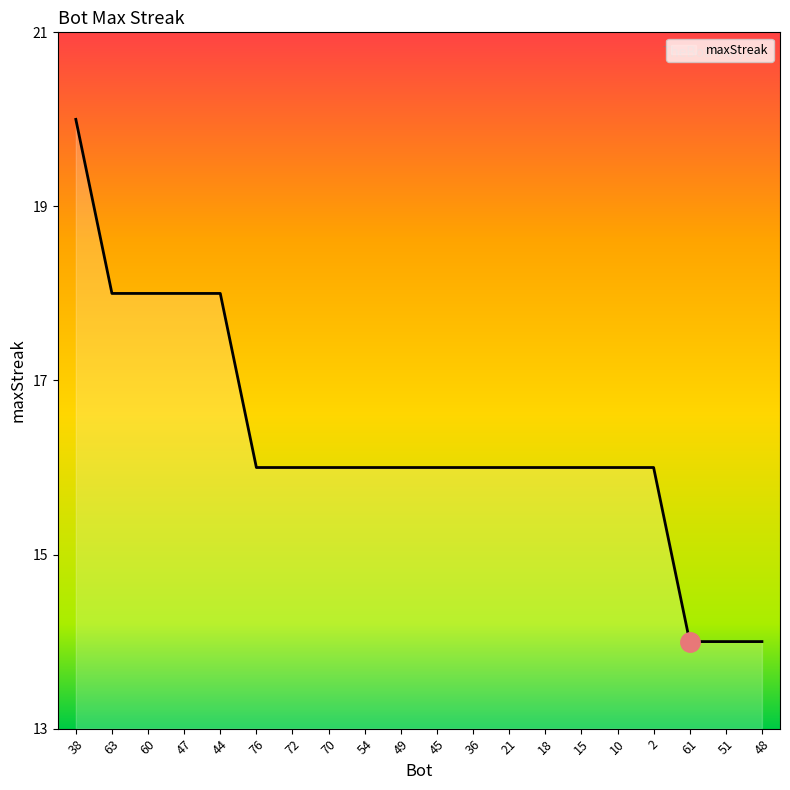

What is the sum of the values at 45 and 61?

30